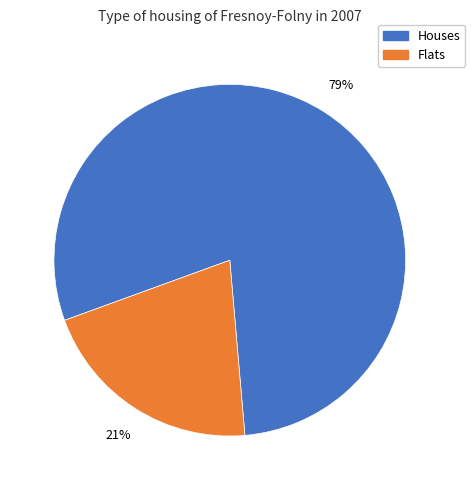

The Flats slice represents 21% of the pie. True or false?

True